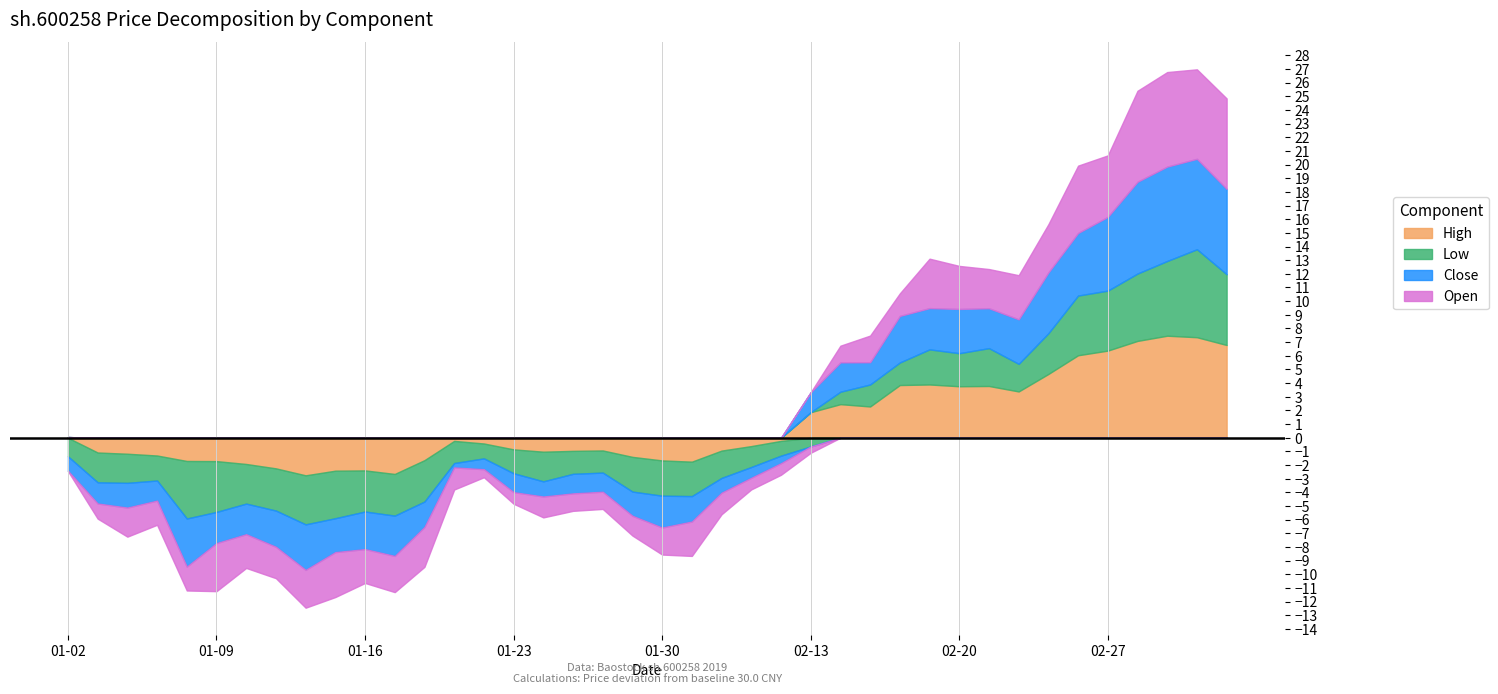

True or false: high has a value of 40.8 at 2019-01-02.

False